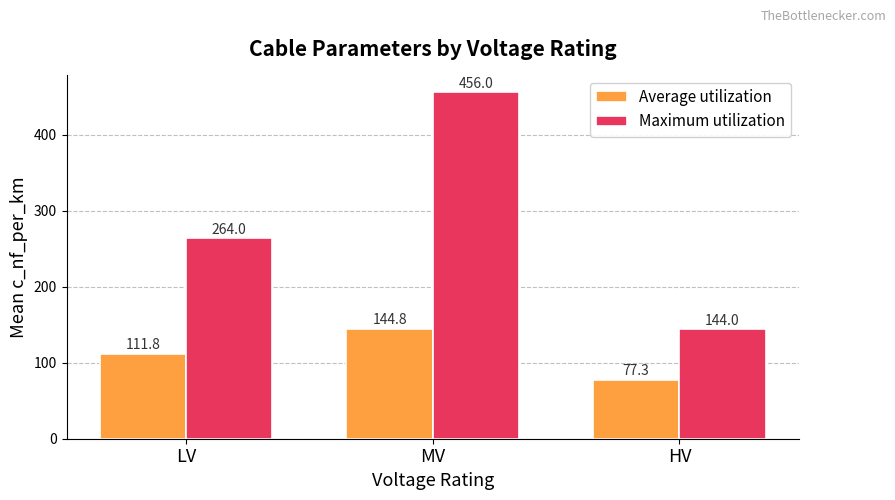

What is the average value of the Average utilization series?

111.3